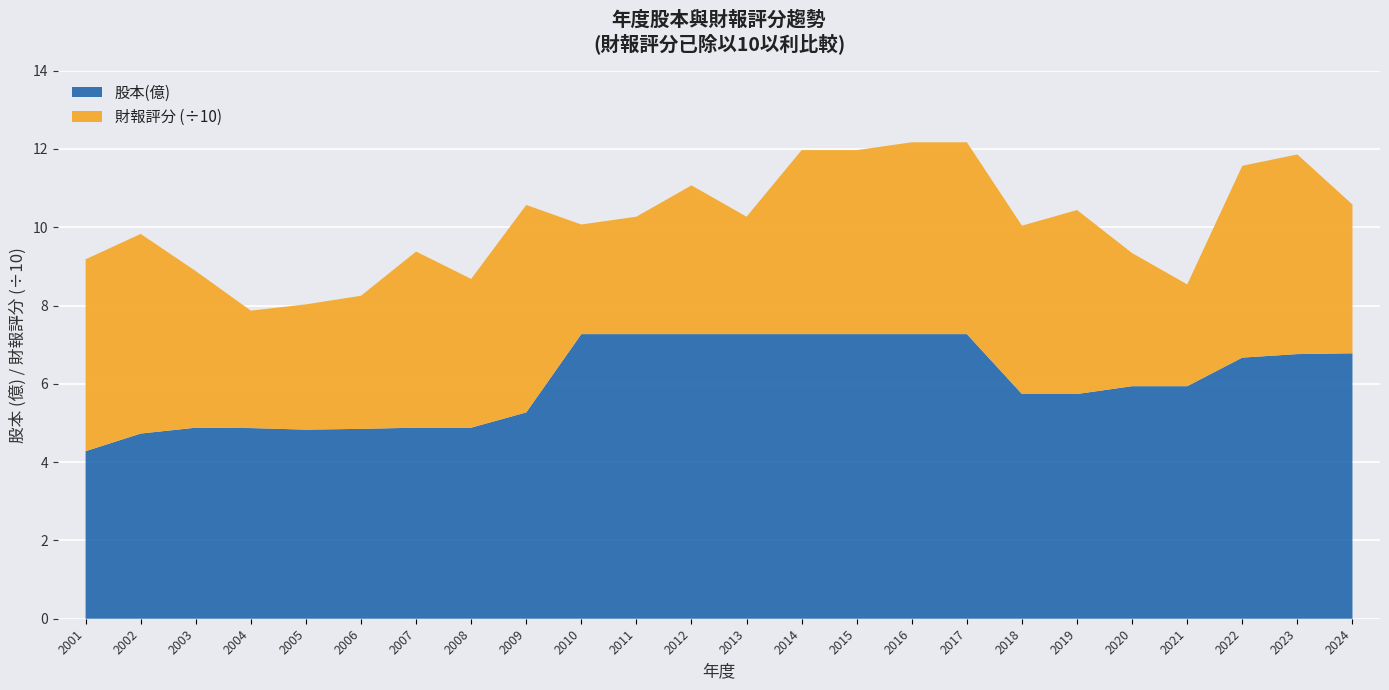

Reading left to right, transcribe all the data shown in this chart.

股本(億): 2001=4.3	2002=4.7	2003=4.9	2004=4.9	2005=4.8	2006=4.8	2007=4.9	2008=4.9	2009=5.3	2010=7.3	2011=7.3	2012=7.3	2013=7.3	2014=7.3	2015=7.3	2016=7.3	2017=7.3	2018=5.7	2019=5.7	2020=5.9	2021=5.9	2022=6.7	2023=6.8	2024=6.8
財報評分: 2001=49.0	2002=51.0	2003=40.0	2004=30.0	2005=32.0	2006=34.0	2007=45.0	2008=38.0	2009=53.0	2010=28.0	2011=30.0	2012=38.0	2013=30.0	2014=47.0	2015=47.0	2016=49.0	2017=49.0	2018=43.0	2019=47.0	2020=34.0	2021=26.0	2022=49.0	2023=51.0	2024=38.0